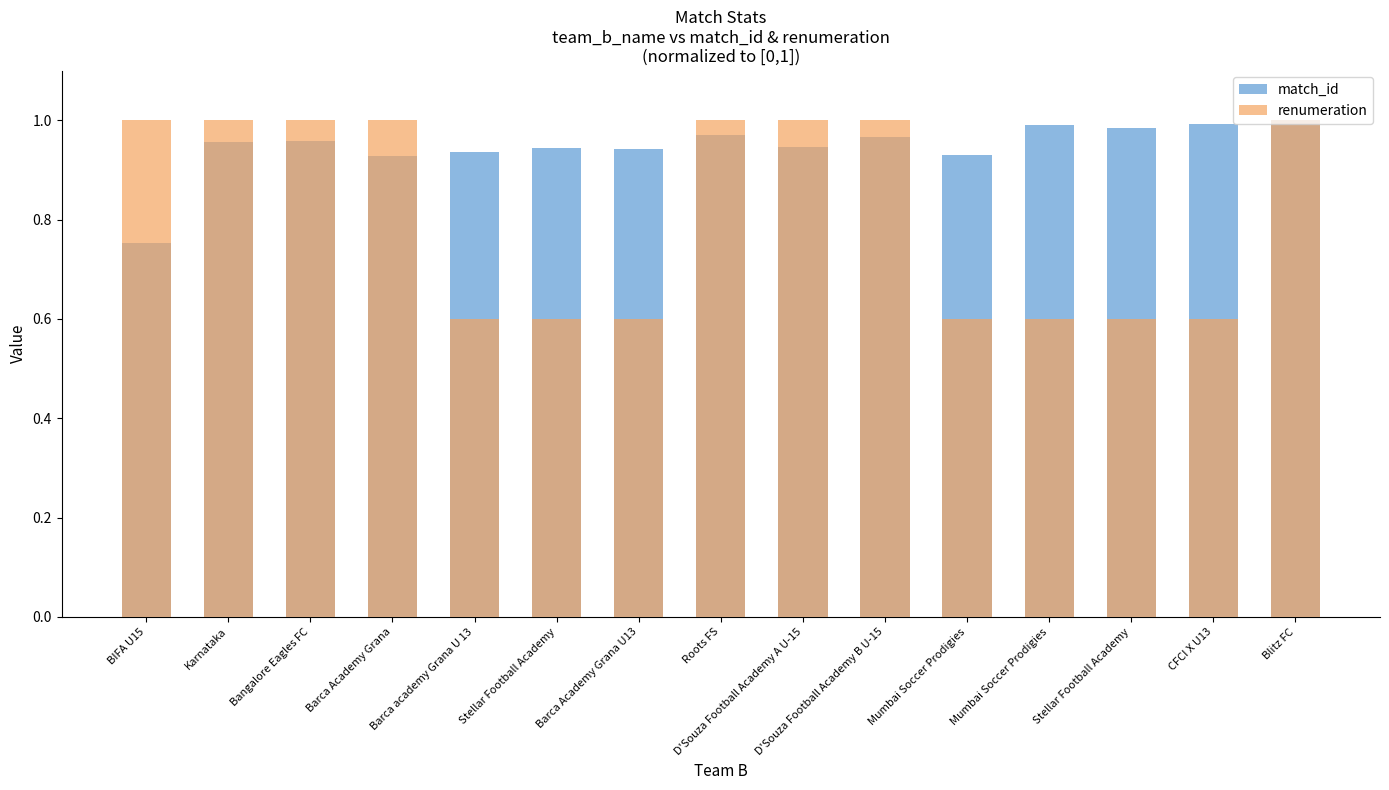

Rank the series at Karnataka from highest to lowest value.

renumeration, match_id